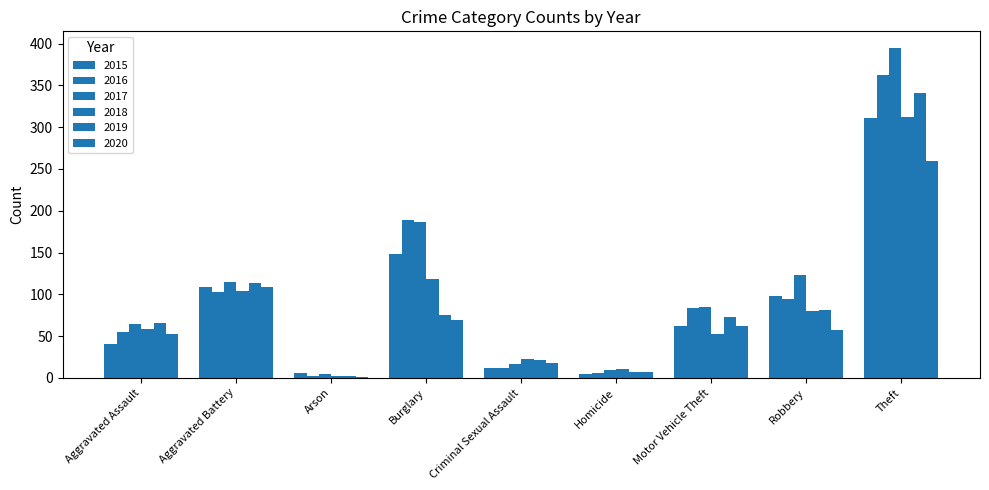

Count the number of data series in this chart.

6